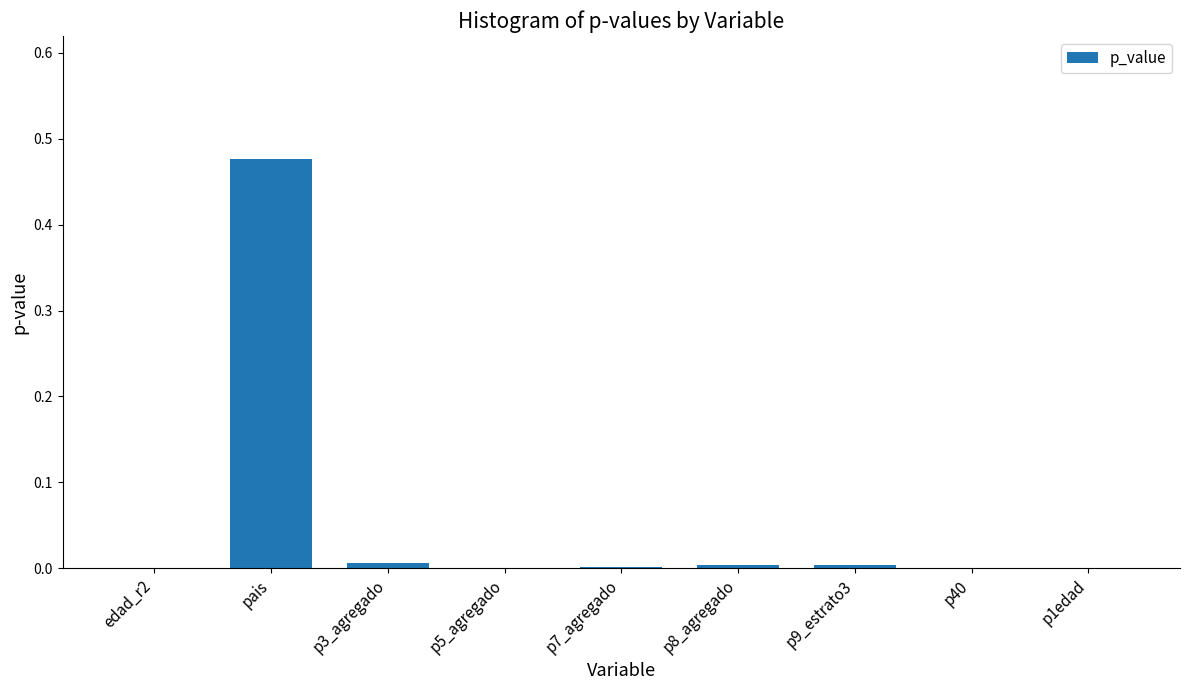

The value at edad_r2 is -0.2. True or false?

False